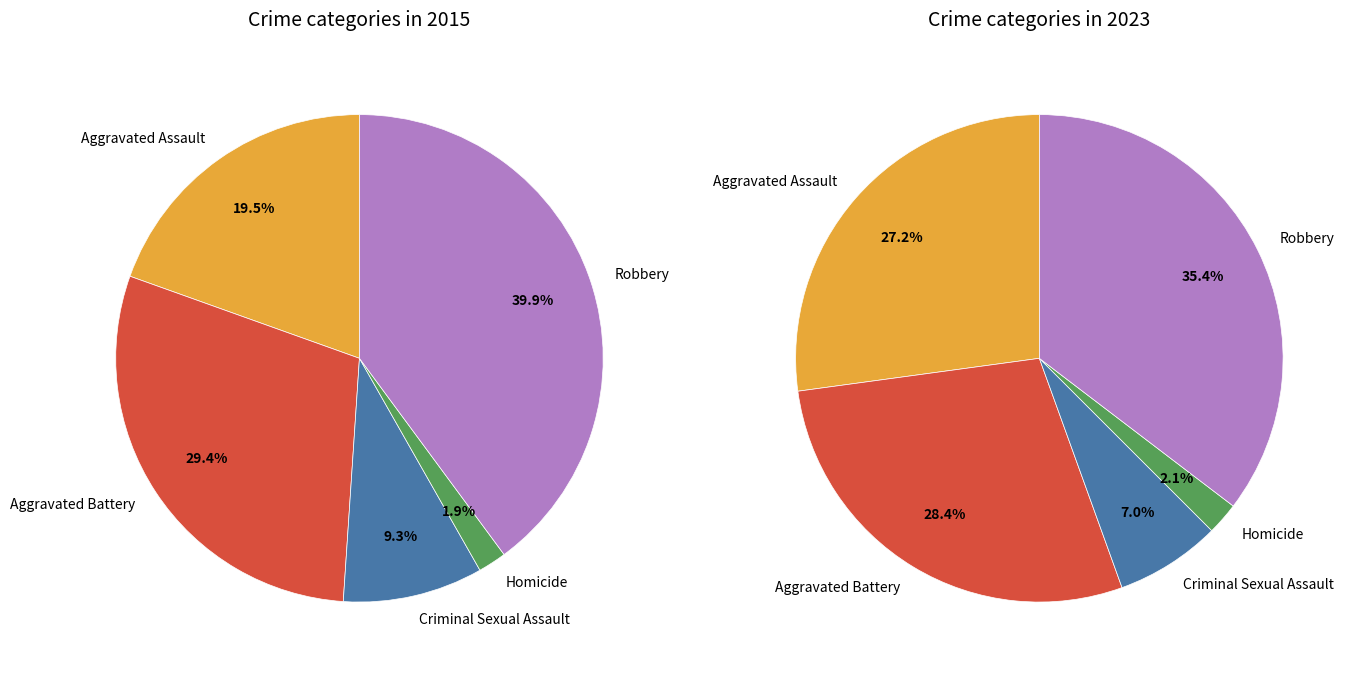

To the nearest percent, what portion does Robbery represent?

40%